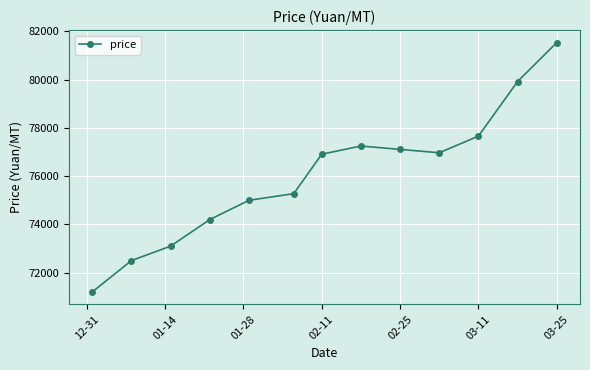

What is the difference between the maximum and minimum values?

10340